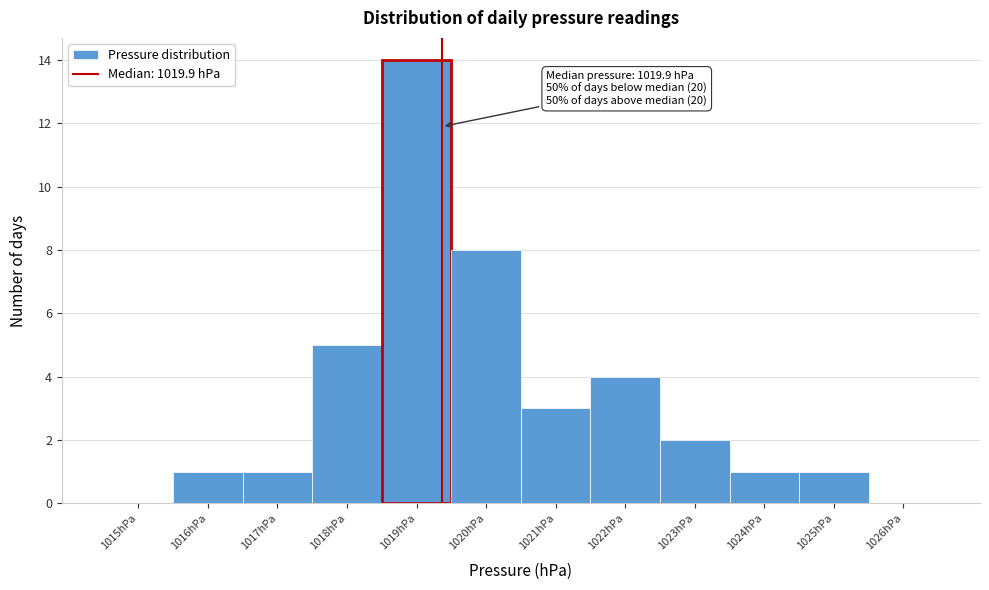

Reading right to left, extract all data points from this chart.

1026hPa=0	1025hPa=1	1024hPa=1	1023hPa=2	1022hPa=4	1021hPa=3	1020hPa=8	1019hPa=14	1018hPa=5	1017hPa=1	1016hPa=1	1015hPa=0